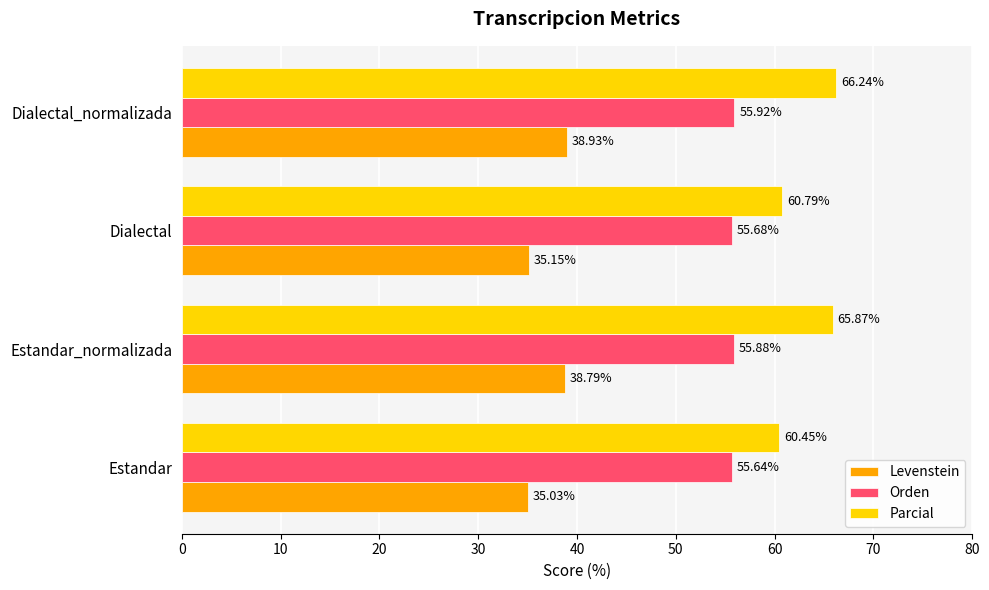

At how many categories does at least one series exceed 43?

4